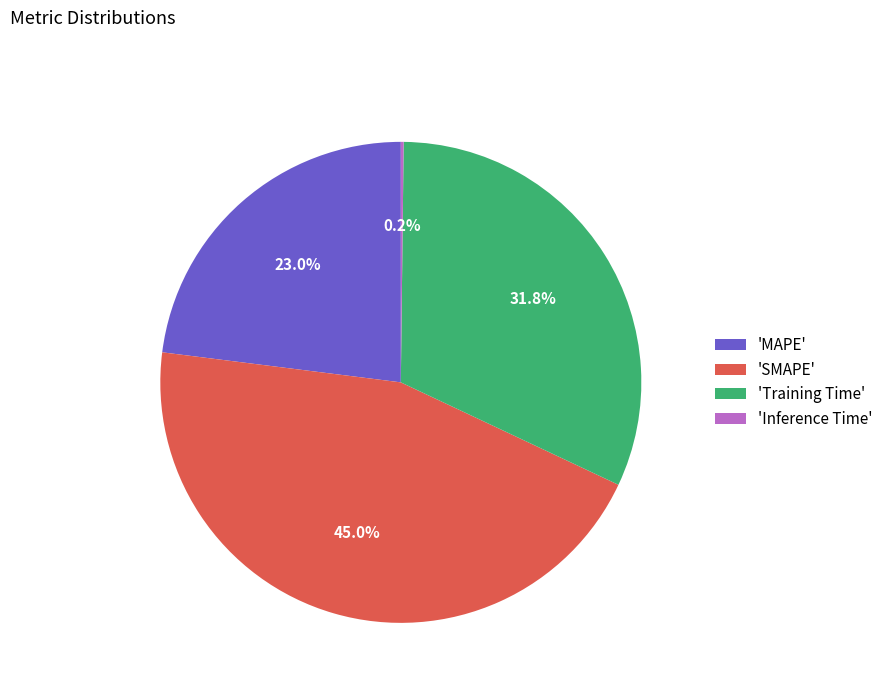

Is there a majority slice in this chart?

No